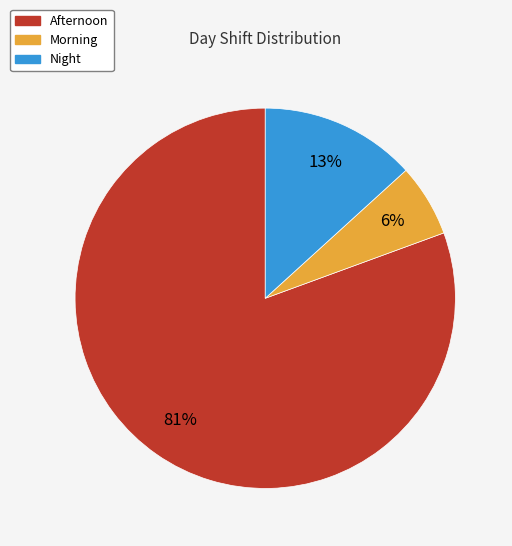

Count the number of slices in the pie.

3